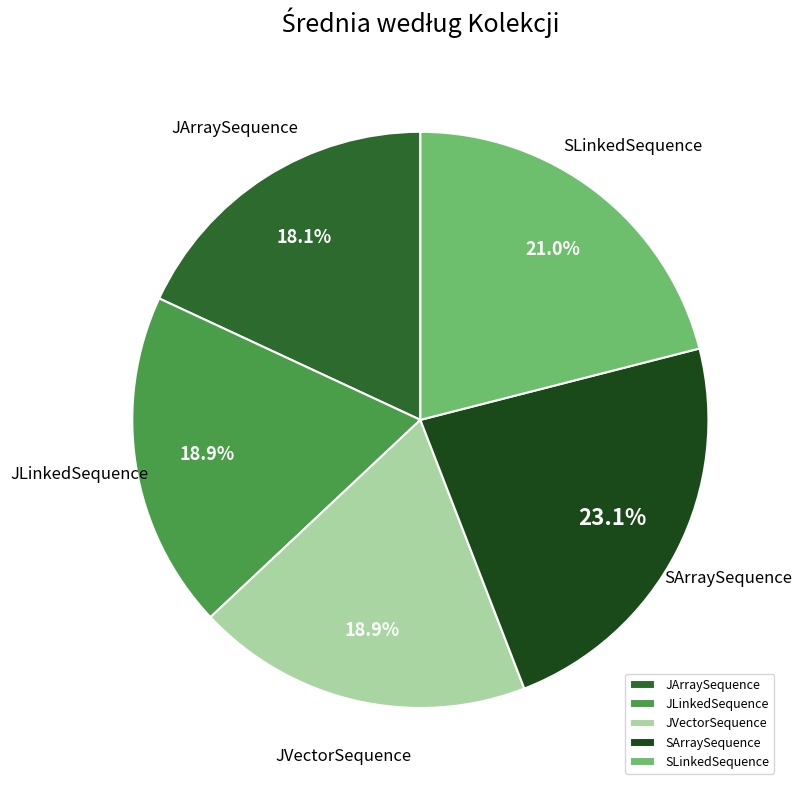

Which category has the biggest portion of the pie?

SArraySequence